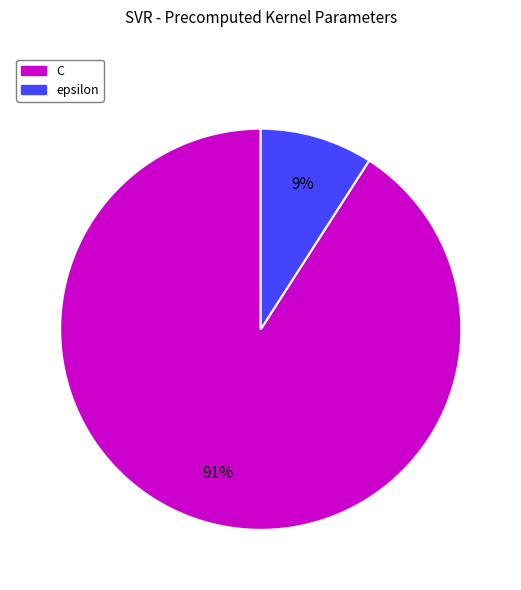

To the nearest percent, what is the average slice percentage?

50%